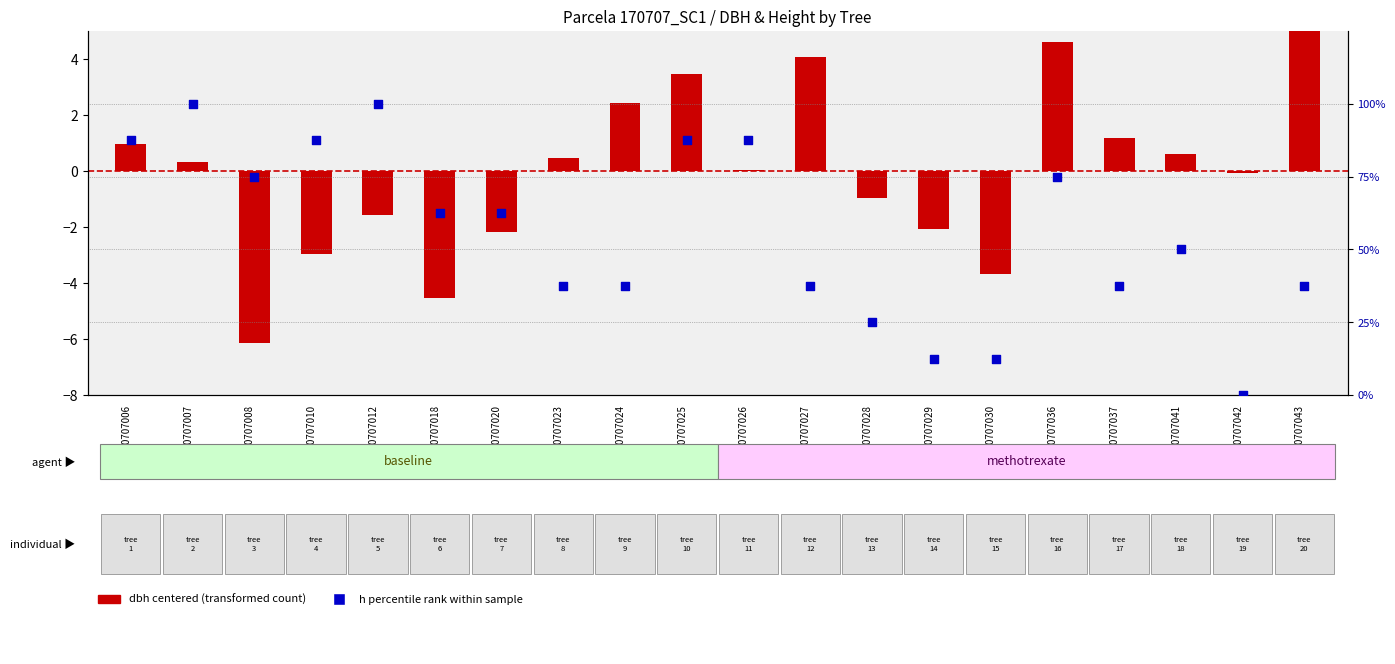

At which category is the sum across all series the highest?

170707007